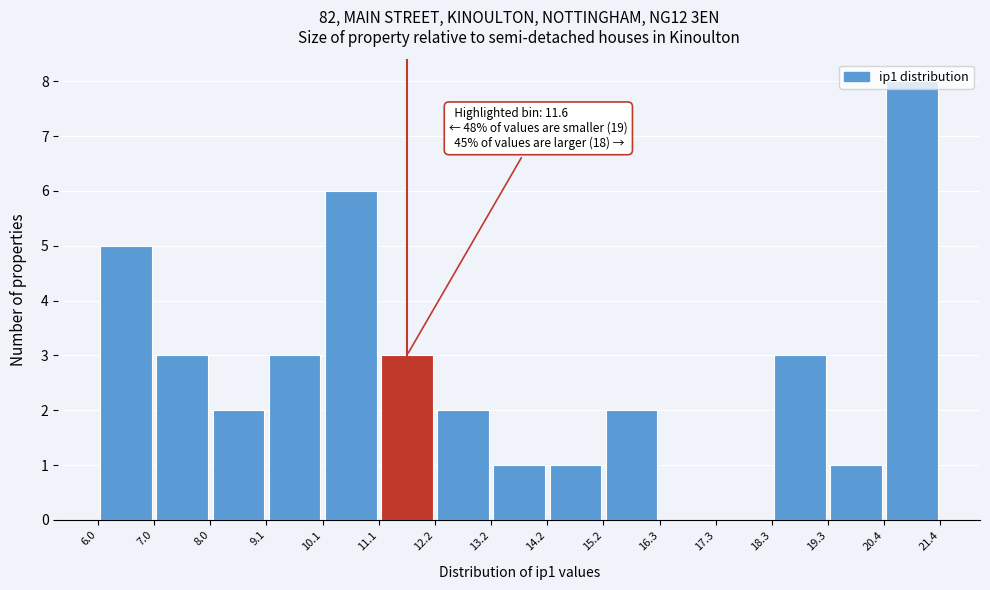

Which range on the x-axis has the tallest bar?

20.4 to 21.4